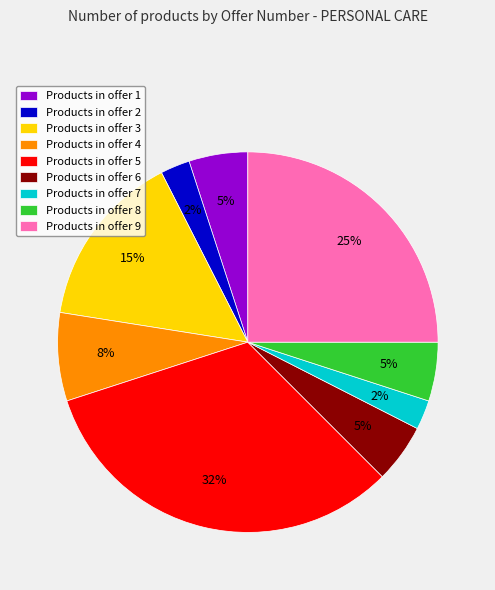

To the nearest percent, what portion does Products in offer 6 represent?

5%